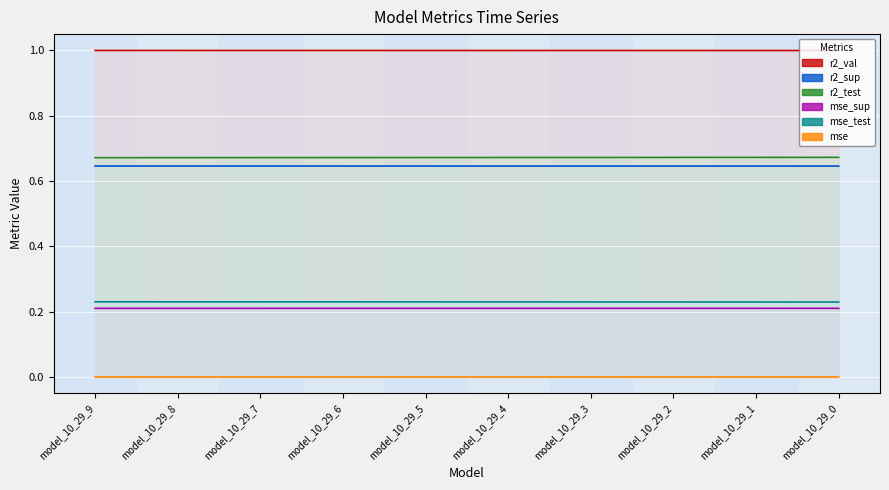

What are all the series names shown in the legend?

r2_sup, r2_test, r2_val, mse, mse_sup, mse_test